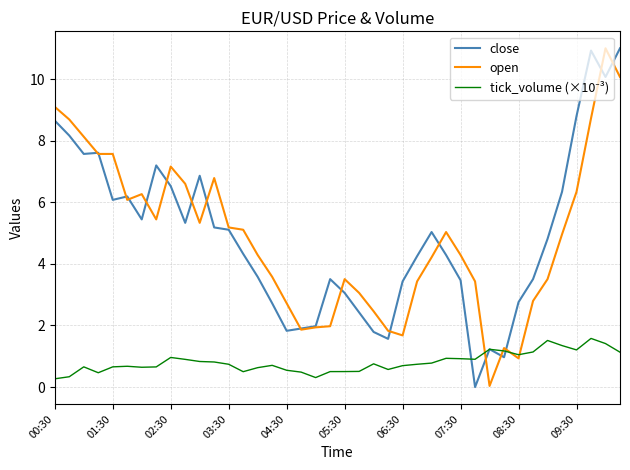

What is the greatest value displayed?

11.0